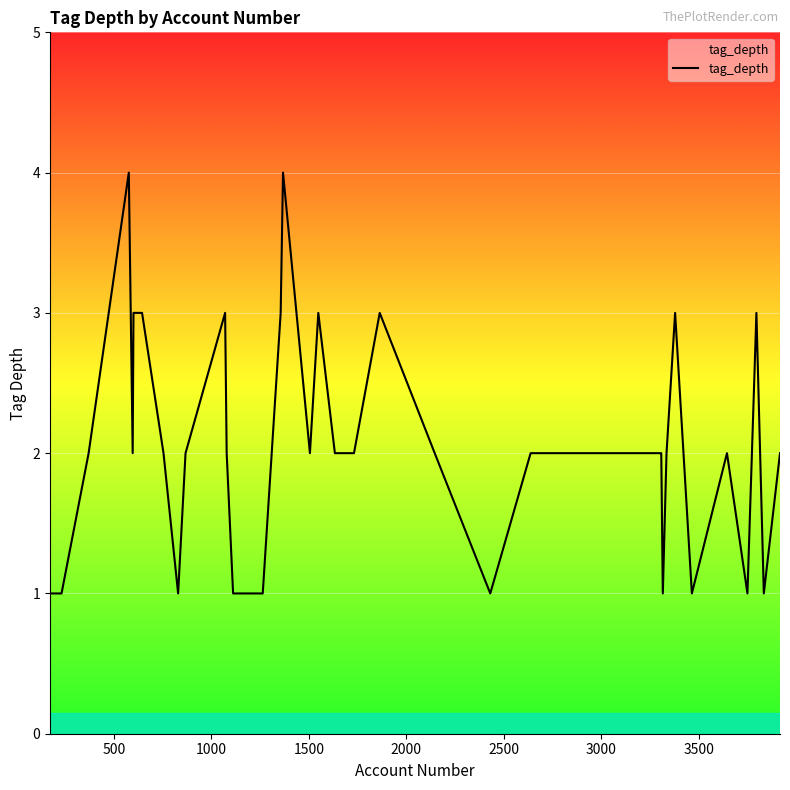

What is the maximum value shown in the chart?

4